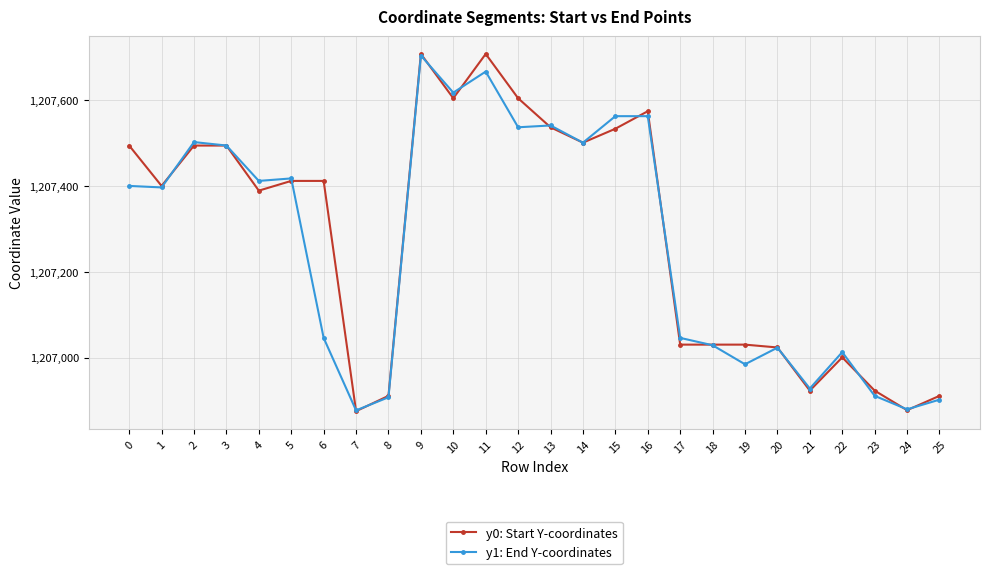

How many data points does each series have?

26